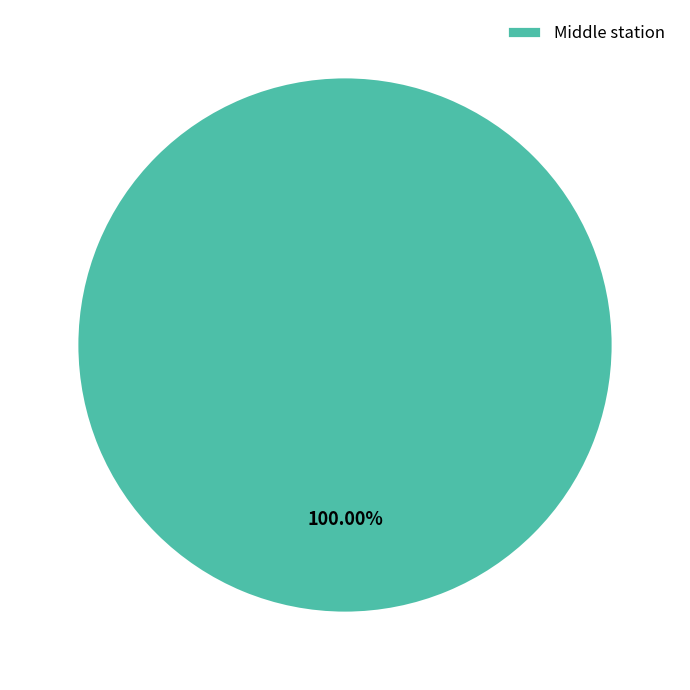

Is it true that Middle station is 100% of the pie?

True